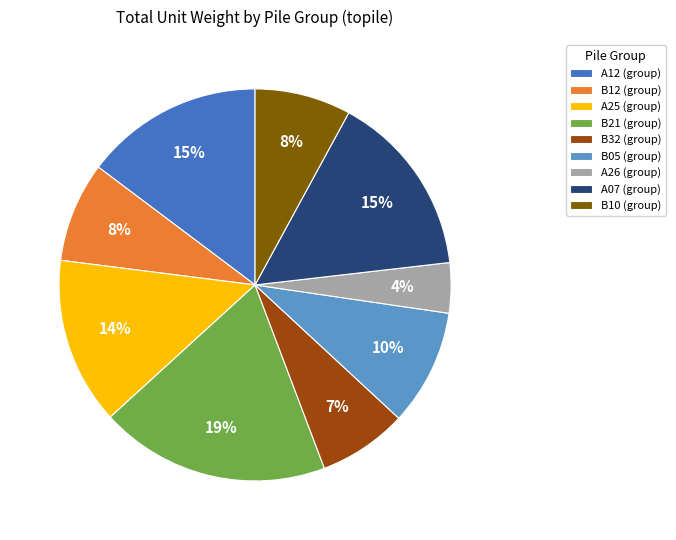

Is the sum of A07 (group) and B05 (group) greater than half?

No